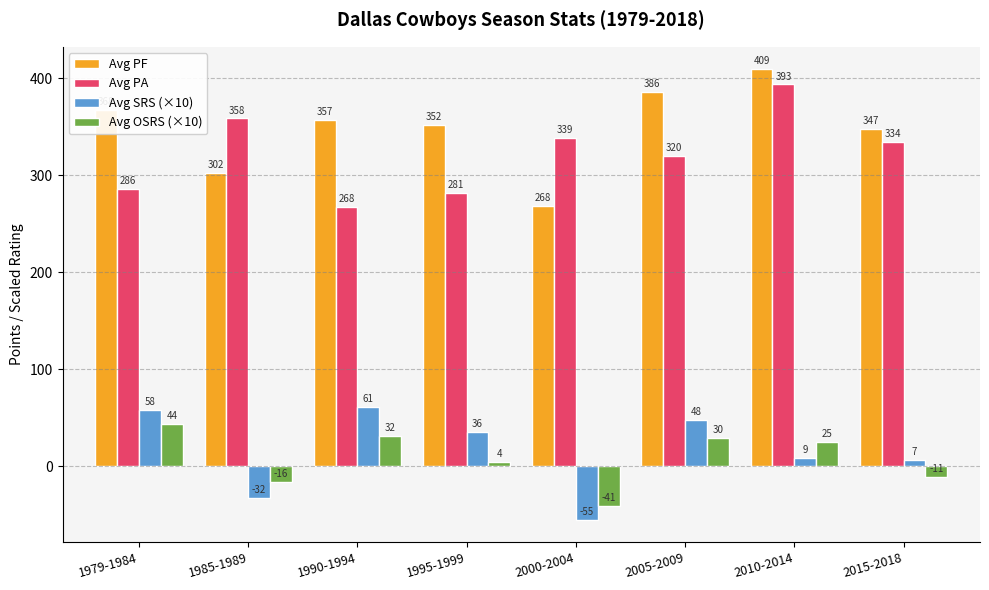

Which category has the highest value across all series?

2010-2014